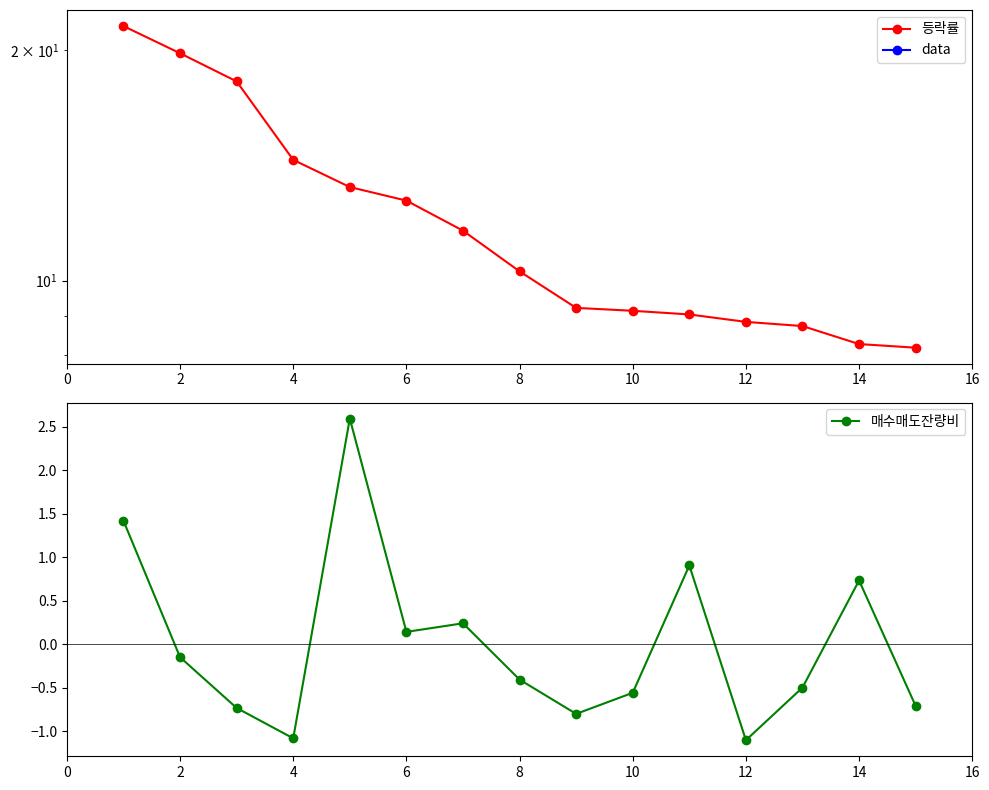

Where is the first local minimum for 매수매도잔량비?

4